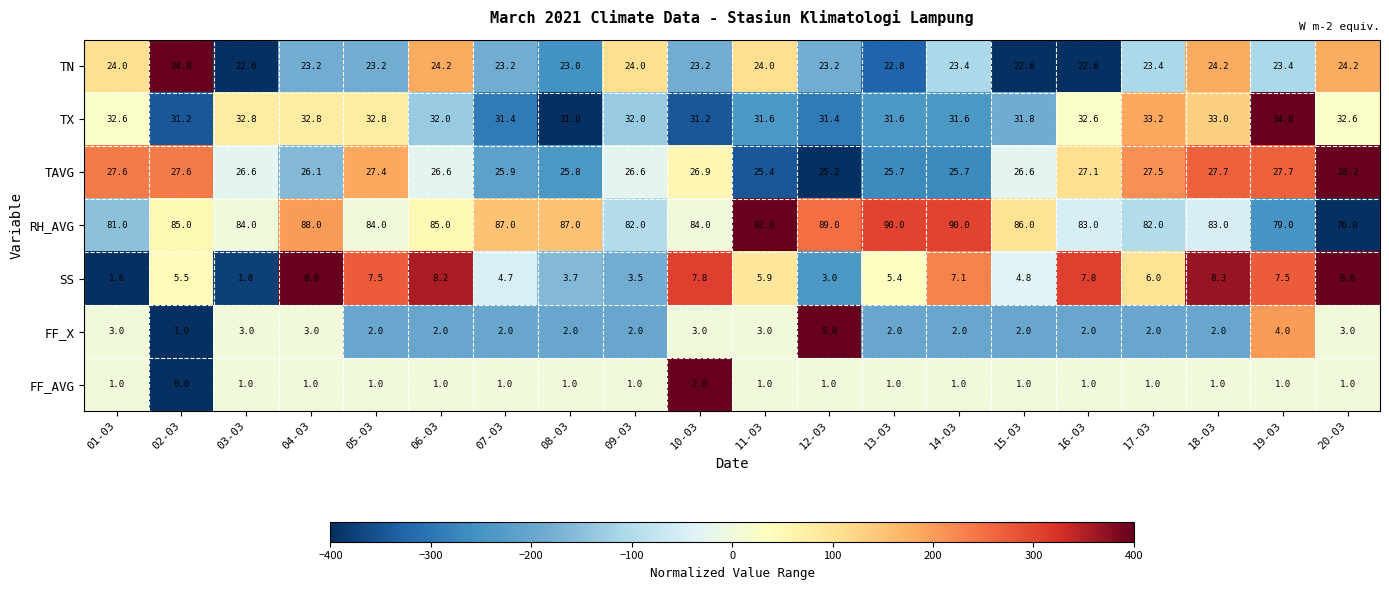

Count the number of data series in this chart.

7